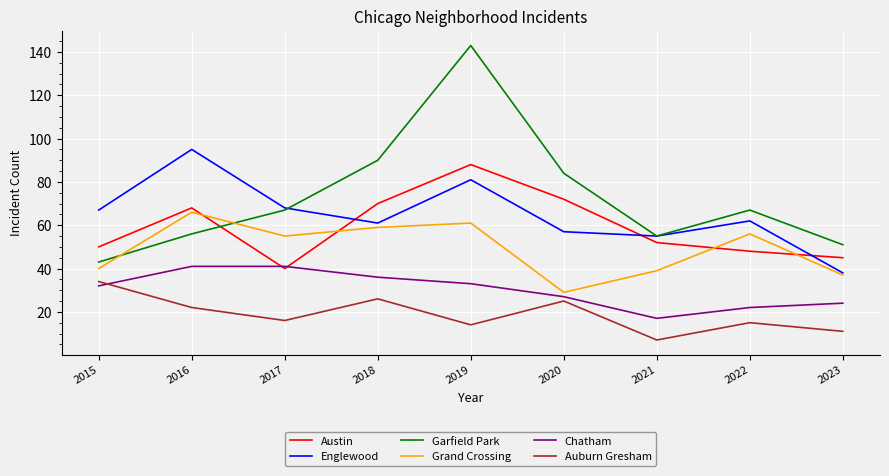

At 2016, list the series in order from smallest to largest.

Auburn Gresham, Chatham, Garfield Park, Grand Crossing, Austin, Englewood